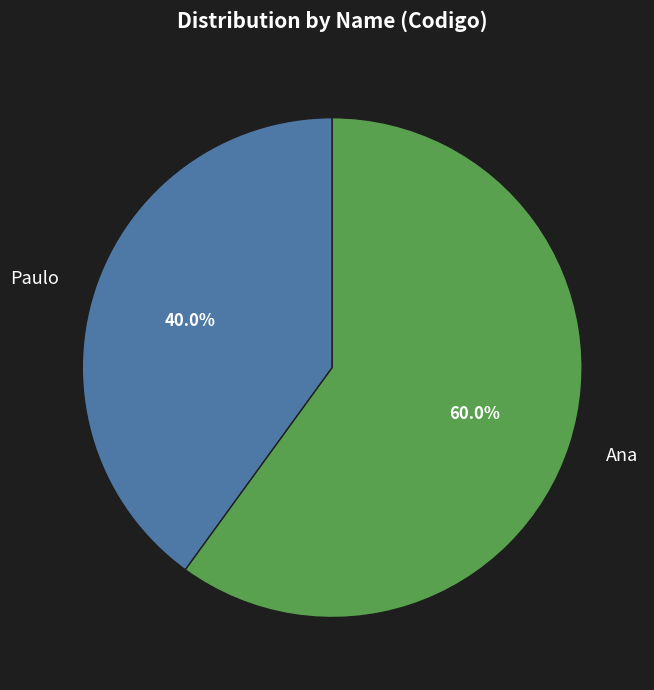

Combined, what portion of the pie is Ana and Paulo?

100.0%